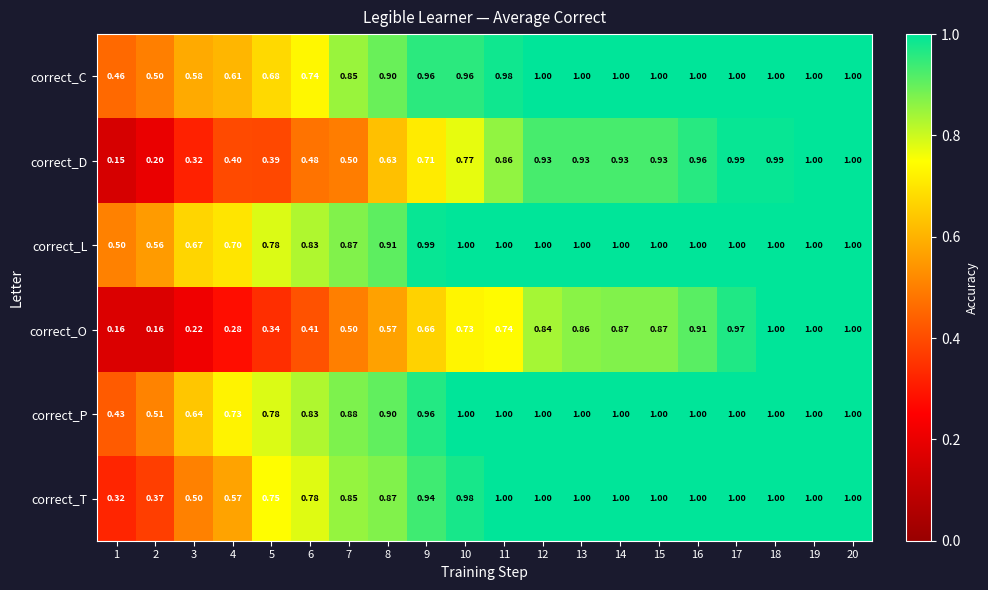

Which series has the largest range (max minus min)?

correct_D